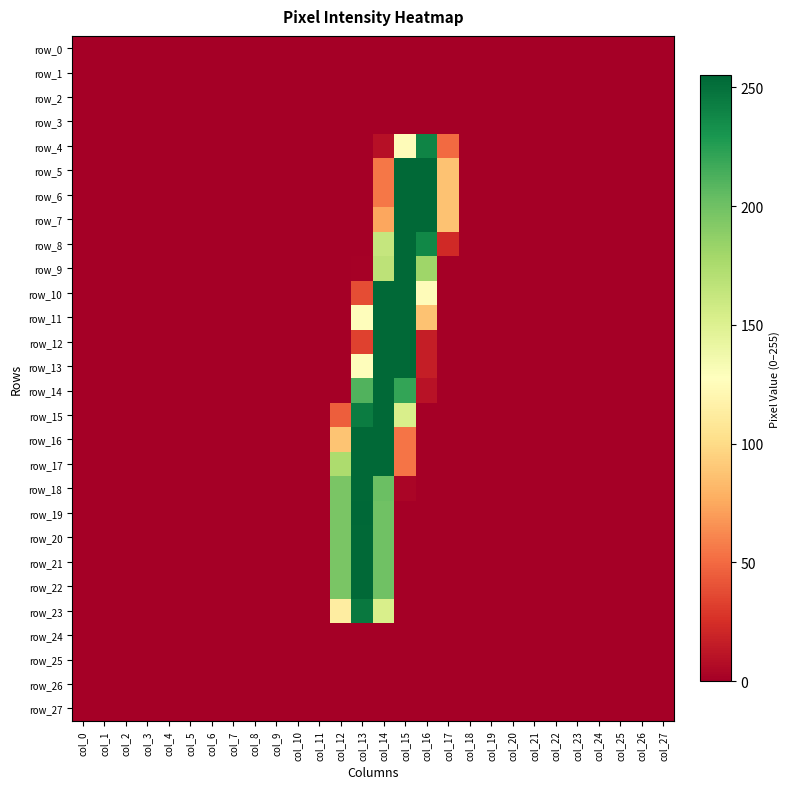

Reading right to left, transcribe all the data shown in this chart.

row_0: 0	0	0	0	0	0	0	0	0	0	0	0	0	0	0	0	0	0	0	0	0	0	0	0	0	0	0	0
row_1: 0	0	0	0	0	0	0	0	0	0	0	0	0	0	0	0	0	0	0	0	0	0	0	0	0	0	0	0
row_2: 0	0	0	0	0	0	0	0	0	0	0	0	0	0	0	0	0	0	0	0	0	0	0	0	0	0	0	0
row_3: 0	0	0	0	0	0	0	0	0	0	0	0	0	0	0	0	0	0	0	0	0	0	0	0	0	0	0	0
row_4: 0	0	0	0	0	0	0	0	0	0	50	240	125	9	0	0	0	0	0	0	0	0	0	0	0	0	0	0
row_5: 0	0	0	0	0	0	0	0	0	0	87	254	254	55	0	0	0	0	0	0	0	0	0	0	0	0	0	0
row_6: 0	0	0	0	0	0	0	0	0	0	87	254	254	55	0	0	0	0	0	0	0	0	0	0	0	0	0	0
row_7: 0	0	0	0	0	0	0	0	0	0	87	254	254	74	0	0	0	0	0	0	0	0	0	0	0	0	0	0
row_8: 0	0	0	0	0	0	0	0	0	0	22	238	254	163	0	0	0	0	0	0	0	0	0	0	0	0	0	0
row_9: 0	0	0	0	0	0	0	0	0	0	0	181	254	167	1	0	0	0	0	0	0	0	0	0	0	0	0	0
row_10: 0	0	0	0	0	0	0	0	0	0	0	125	254	254	38	0	0	0	0	0	0	0	0	0	0	0	0	0
row_11: 0	0	0	0	0	0	0	0	0	0	0	87	254	254	126	0	0	0	0	0	0	0	0	0	0	0	0	0
row_12: 0	0	0	0	0	0	0	0	0	0	0	16	254	254	33	0	0	0	0	0	0	0	0	0	0	0	0	0
row_13: 0	0	0	0	0	0	0	0	0	0	0	16	254	254	126	0	0	0	0	0	0	0	0	0	0	0	0	0
row_14: 0	0	0	0	0	0	0	0	0	0	0	10	221	254	211	0	0	0	0	0	0	0	0	0	0	0	0	0
row_15: 0	0	0	0	0	0	0	0	0	0	0	0	153	254	244	45	0	0	0	0	0	0	0	0	0	0	0	0
row_16: 0	0	0	0	0	0	0	0	0	0	0	0	54	254	254	88	0	0	0	0	0	0	0	0	0	0	0	0
row_17: 0	0	0	0	0	0	0	0	0	0	0	0	54	254	254	175	0	0	0	0	0	0	0	0	0	0	0	0
row_18: 0	0	0	0	0	0	0	0	0	0	0	0	3	202	254	196	0	0	0	0	0	0	0	0	0	0	0	0
row_19: 0	0	0	0	0	0	0	0	0	0	0	0	0	200	255	196	0	0	0	0	0	0	0	0	0	0	0	0
row_20: 0	0	0	0	0	0	0	0	0	0	0	0	0	200	254	196	0	0	0	0	0	0	0	0	0	0	0	0
row_21: 0	0	0	0	0	0	0	0	0	0	0	0	0	200	254	196	0	0	0	0	0	0	0	0	0	0	0	0
row_22: 0	0	0	0	0	0	0	0	0	0	0	0	0	200	254	196	0	0	0	0	0	0	0	0	0	0	0	0
row_23: 0	0	0	0	0	0	0	0	0	0	0	0	0	153	246	113	0	0	0	0	0	0	0	0	0	0	0	0
row_24: 0	0	0	0	0	0	0	0	0	0	0	0	0	0	0	0	0	0	0	0	0	0	0	0	0	0	0	0
row_25: 0	0	0	0	0	0	0	0	0	0	0	0	0	0	0	0	0	0	0	0	0	0	0	0	0	0	0	0
row_26: 0	0	0	0	0	0	0	0	0	0	0	0	0	0	0	0	0	0	0	0	0	0	0	0	0	0	0	0
row_27: 0	0	0	0	0	0	0	0	0	0	0	0	0	0	0	0	0	0	0	0	0	0	0	0	0	0	0	0